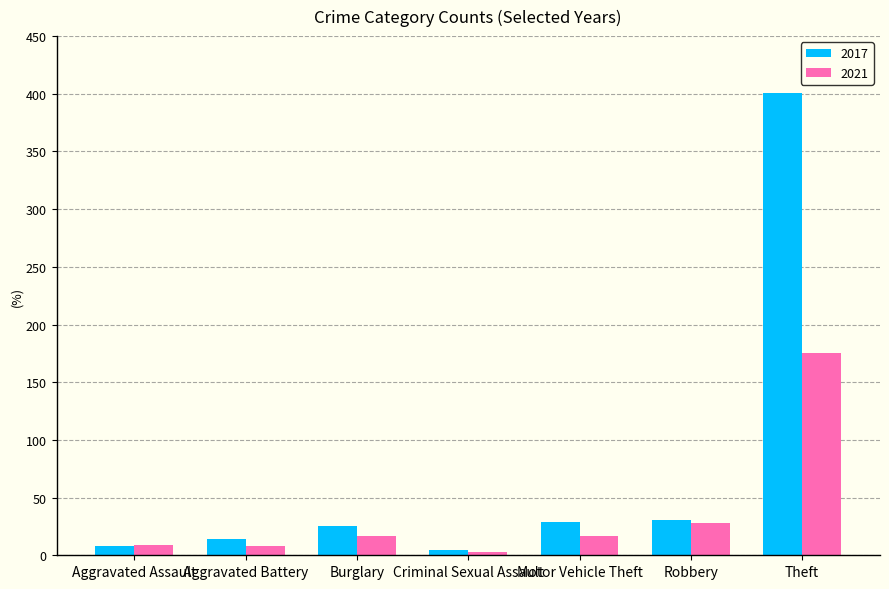

Which series has the largest range (max minus min)?

2017